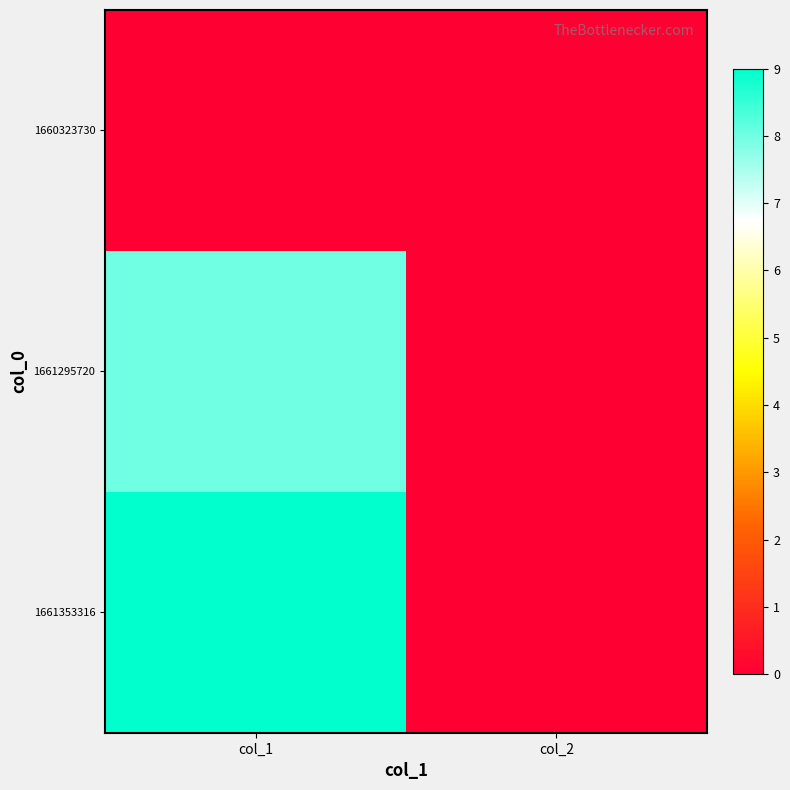

Which series changed the most between col_1 and col_2?

1661353316